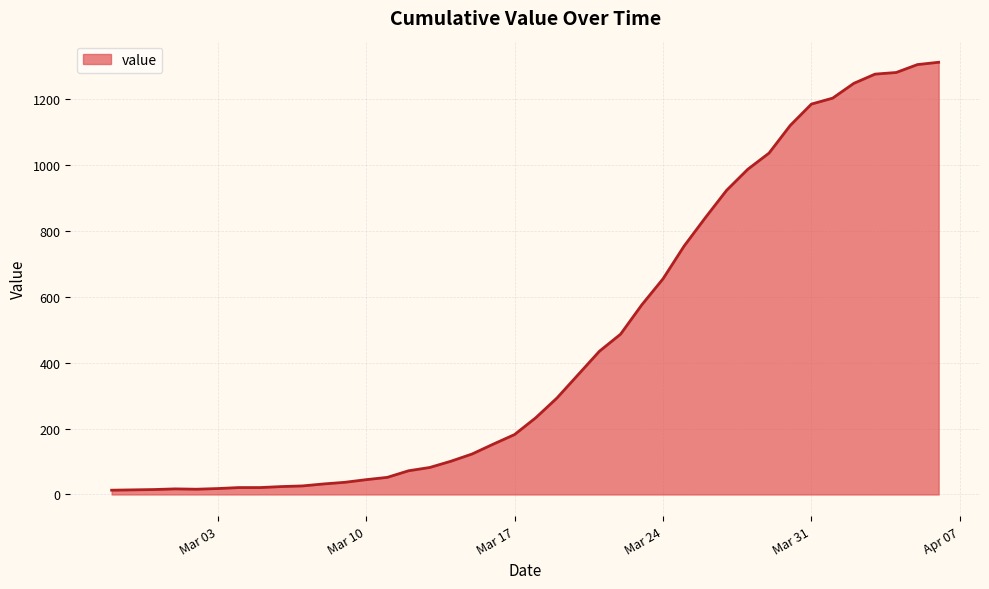

What is the greatest value displayed?

1313